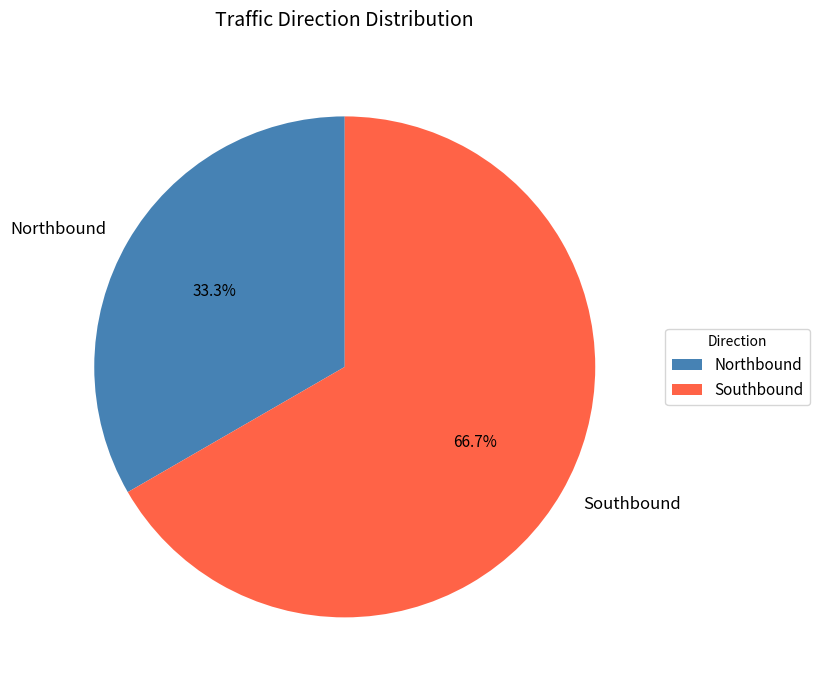

Rank the categories by value from lowest to highest.

Northbound, Southbound